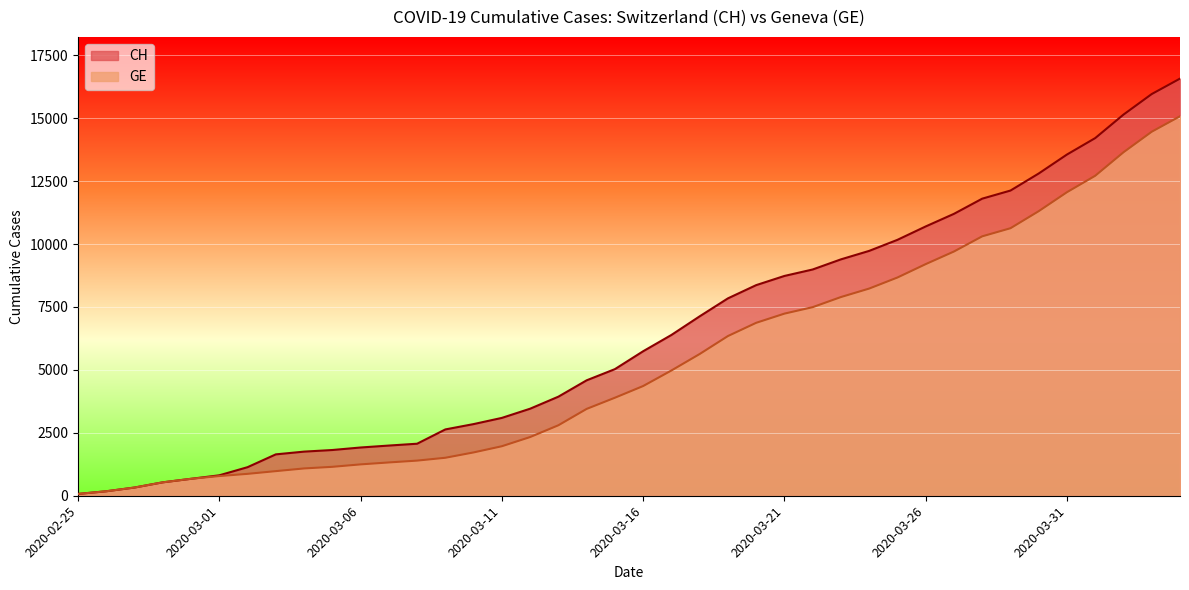

Which series has the widest spread of values?

CH